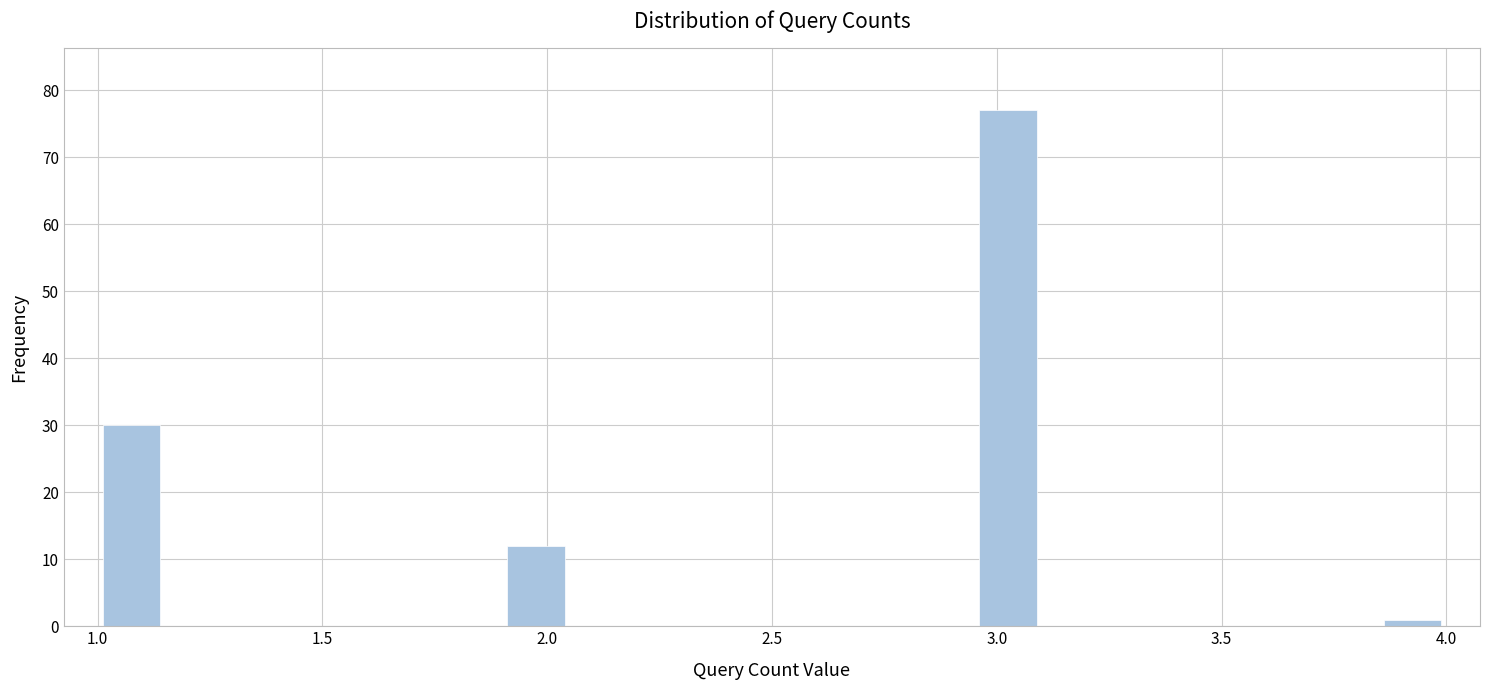

Read against the x-axis, roughly where is the centre of the tallest bar?

3.05